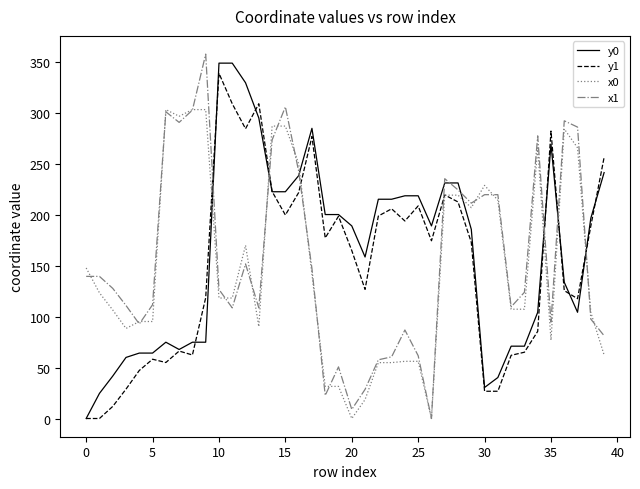

What is the difference between the second highest and minimum values in the x0 series?

303.5